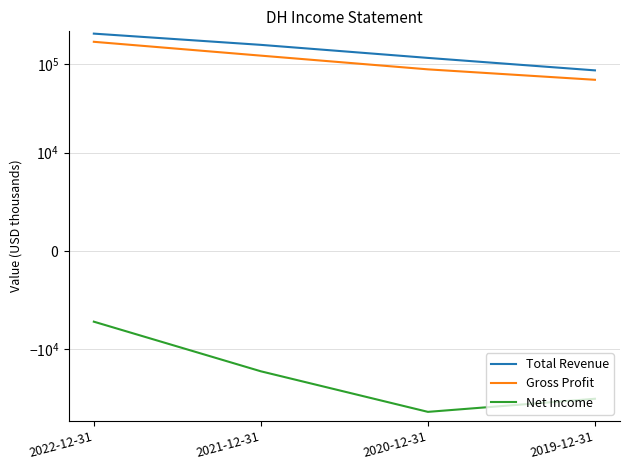

What is the difference between the highest and lowest values at 2021-12-31?

184000